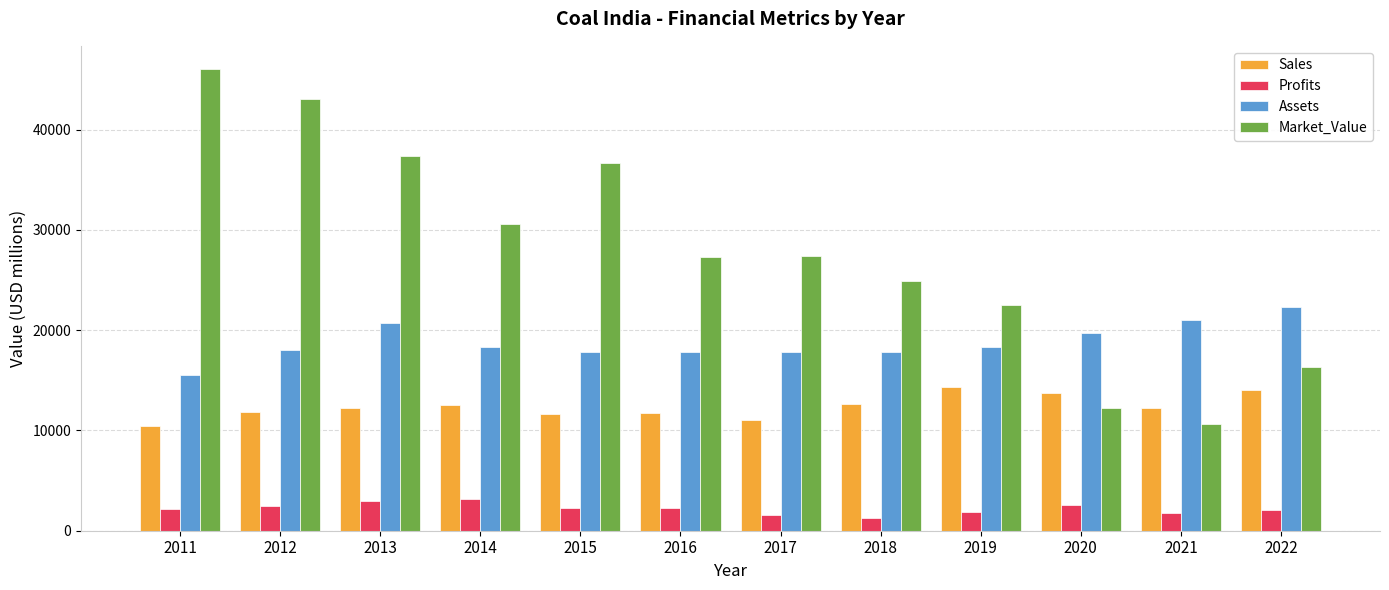

At which label does Market_Value first exceed 27448?

2011